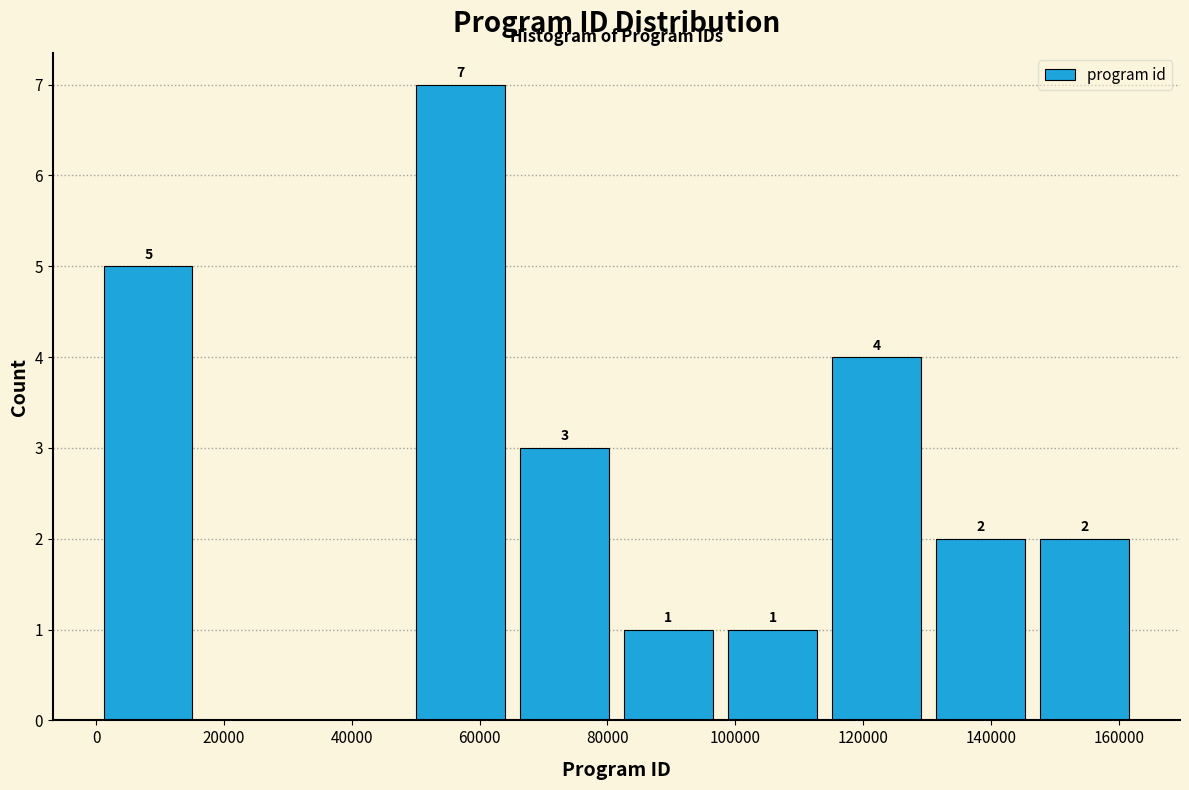

Over which range of the x-axis is the bar tallest?

48000 to 66000